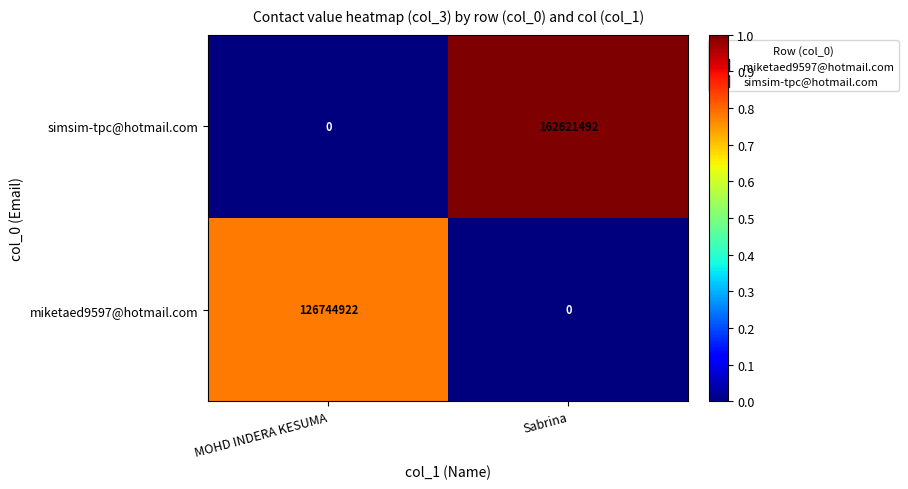

The value of simsim-tpc@hotmail.com at Sabrina is 251888741. True or false?

False